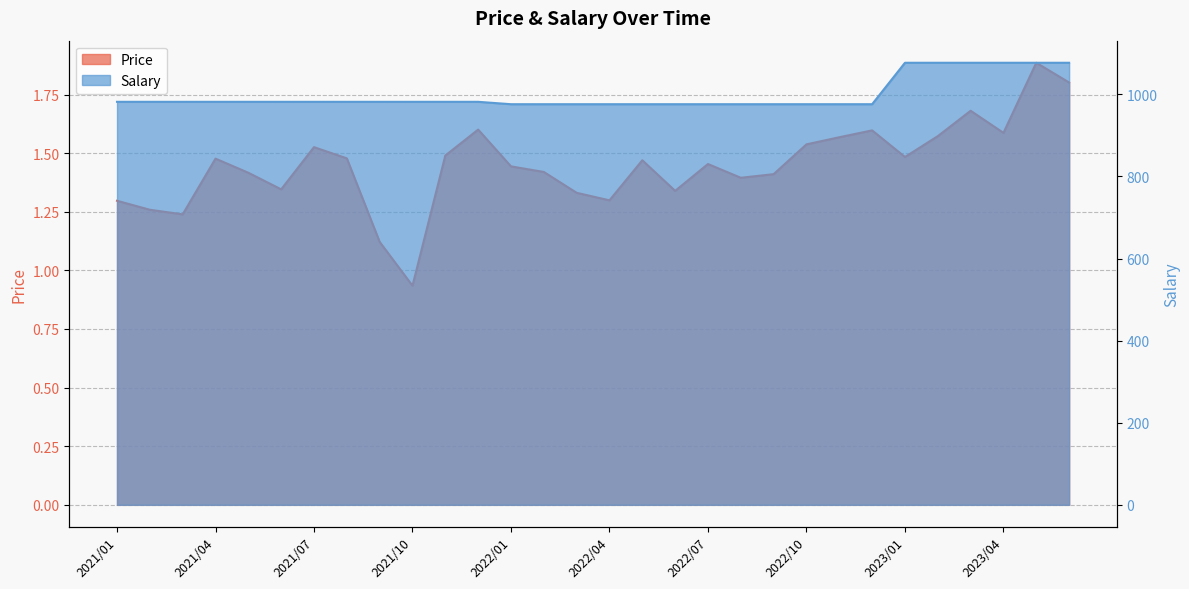

How many data points in Price are above 1?

29